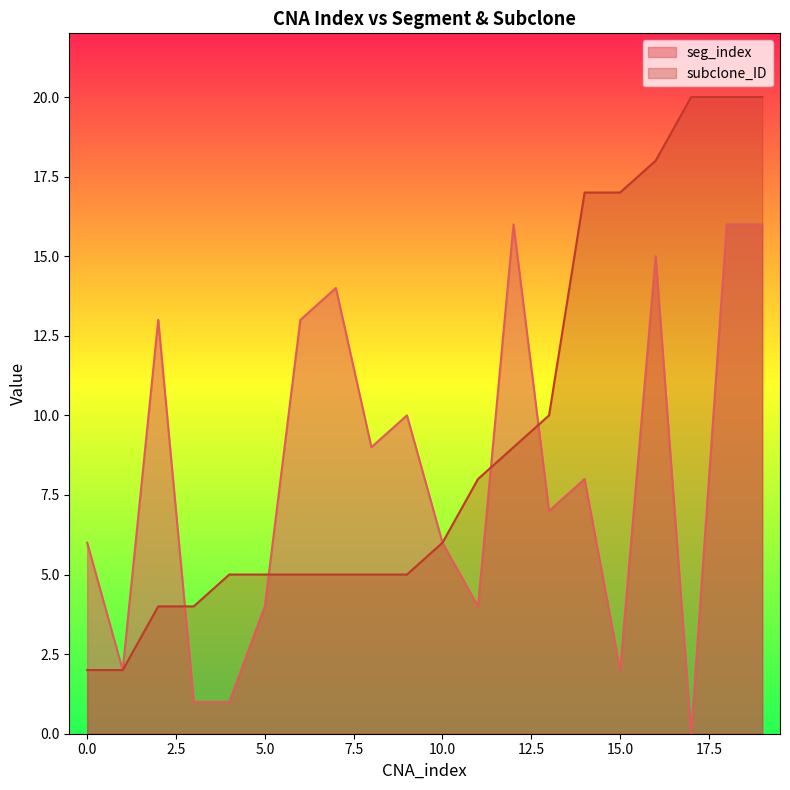

What is the greatest value displayed?

20